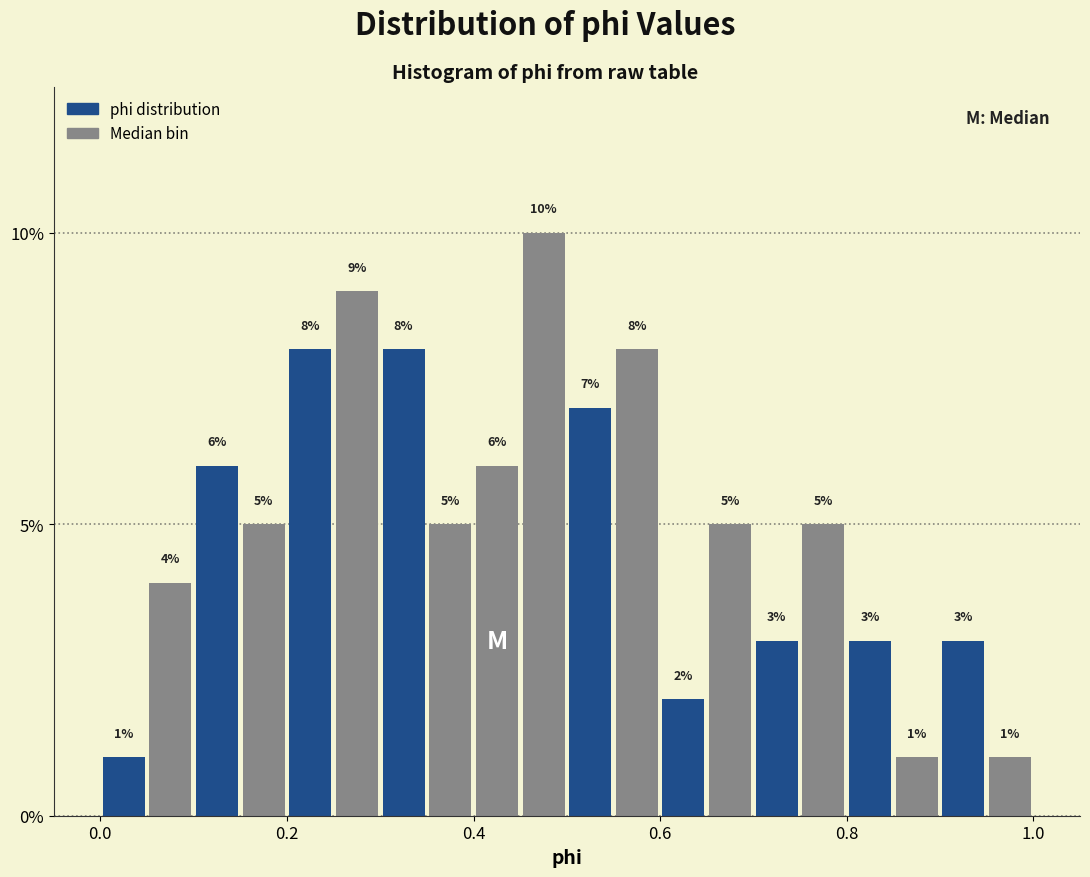

Read against the x-axis, roughly where is the centre of the tallest bar?

0.48